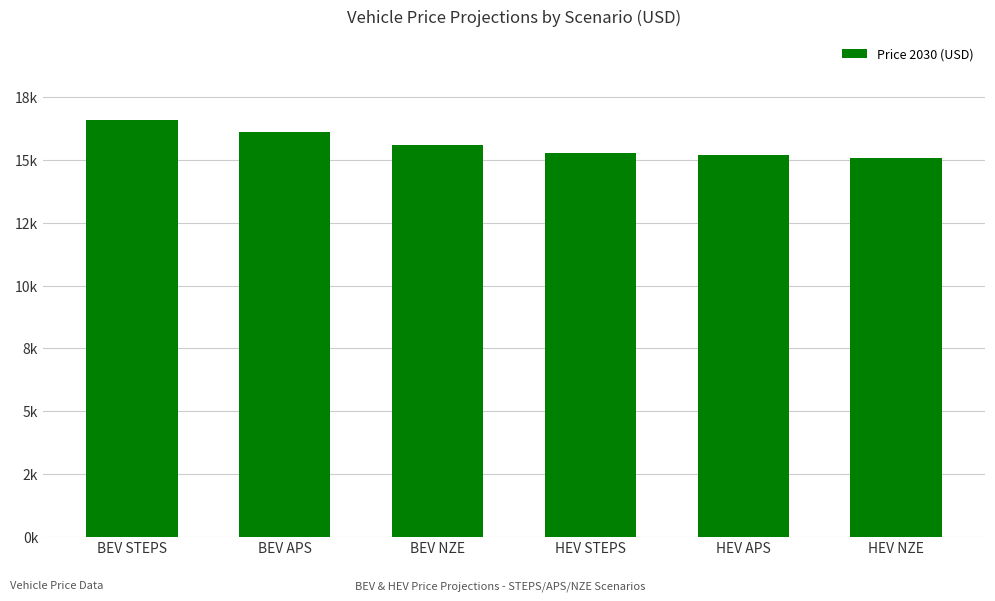

Count the number of values greater than 15600.

2